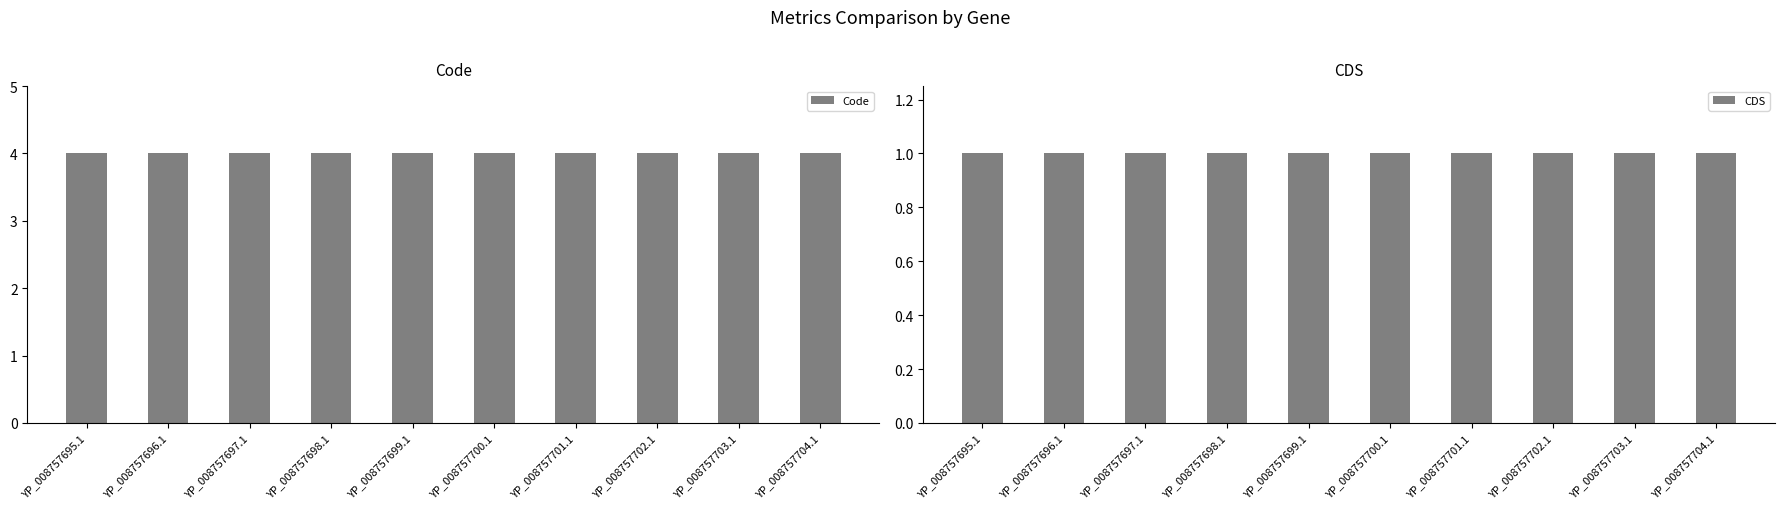

What is the minimum value for CDS?

1